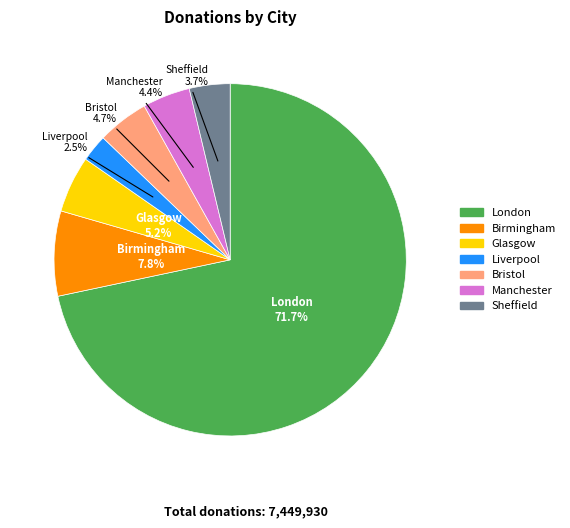

What portion of the pie excludes Liverpool?

97.5%